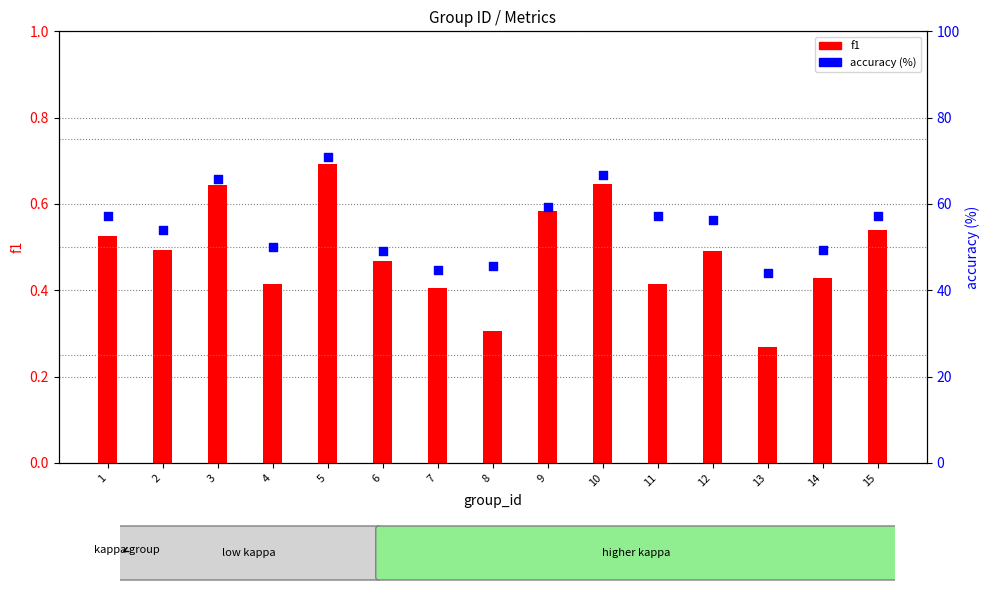

At how many categories does at least one series exceed 15?

15